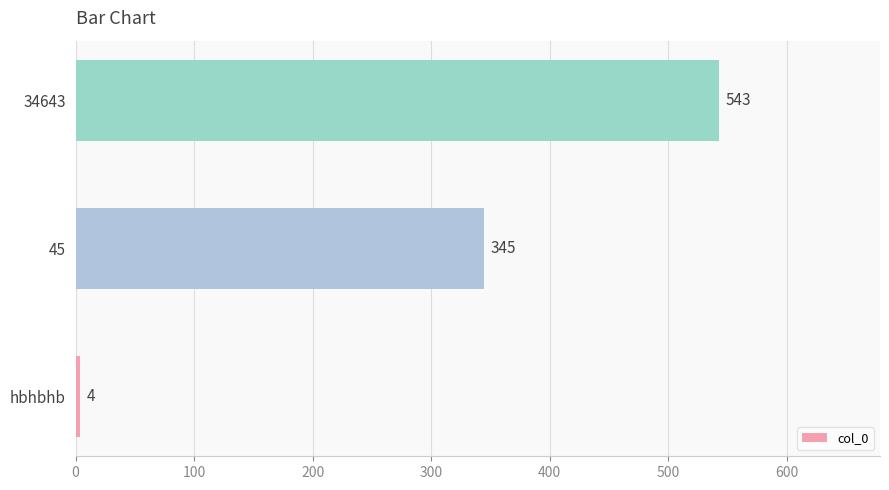

Which category has the highest value across all series?

34643